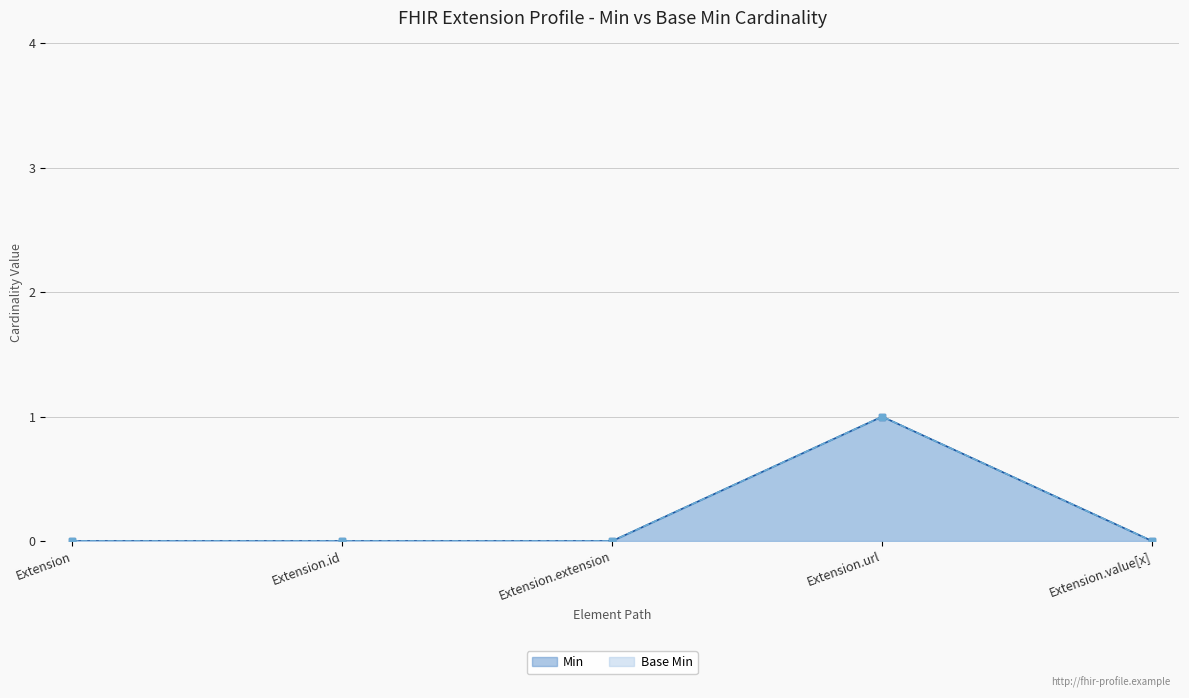

How many Base Min values are between 0 and 1?

5